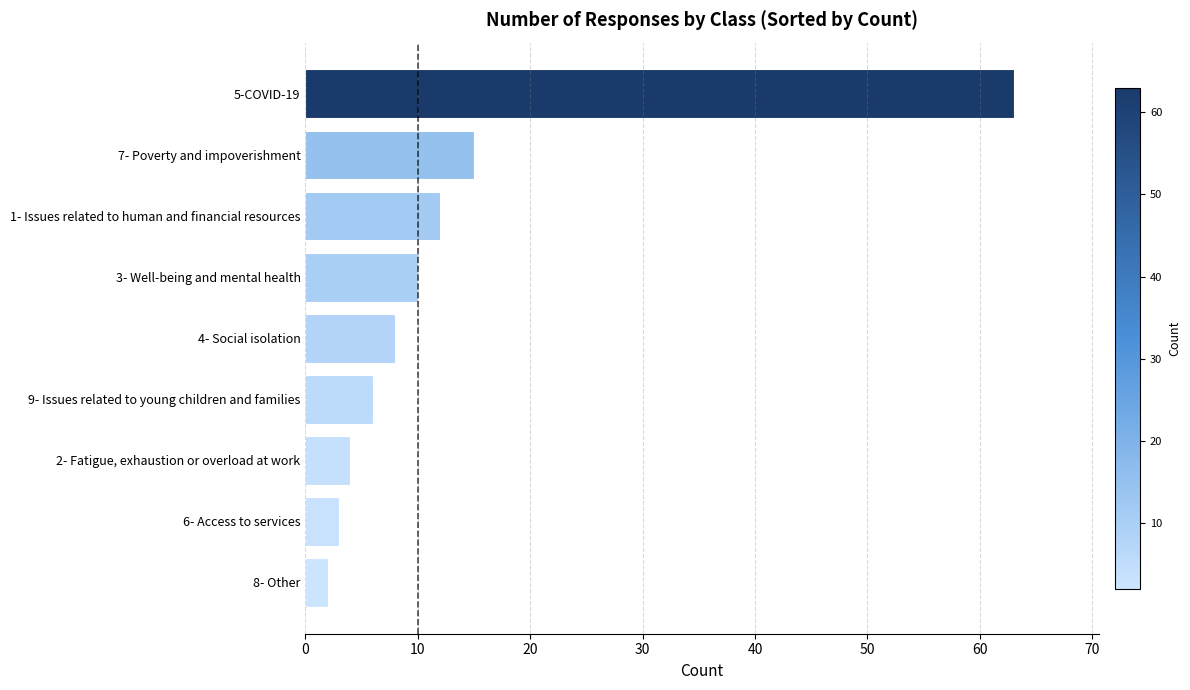

Reading bottom to top, extract all data points from this chart.

8- Other=2	6- Access to services=3	2- Fatigue, exhaustion or overload at work=4	9- Issues related to young children and families=6	4- Social isolation=8	3- Well-being and mental health=10	1- Issues related to human and financial resources=12	7- Poverty and impoverishment=15	5-COVID-19=63